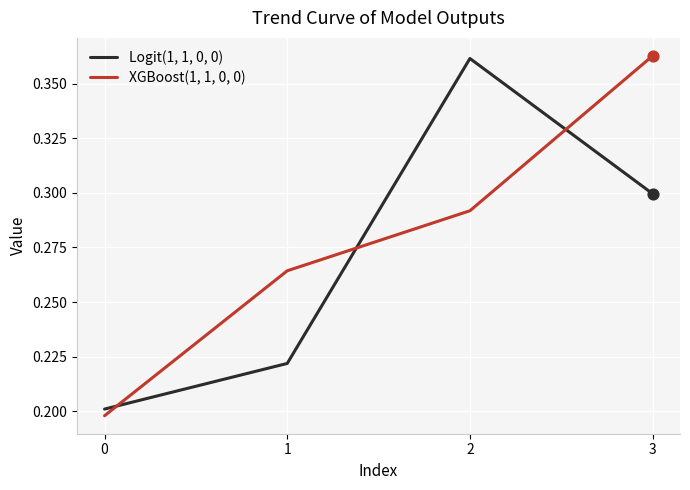

Which series changed the most between 1 and 2?

Logit(1, 1, 0, 0)